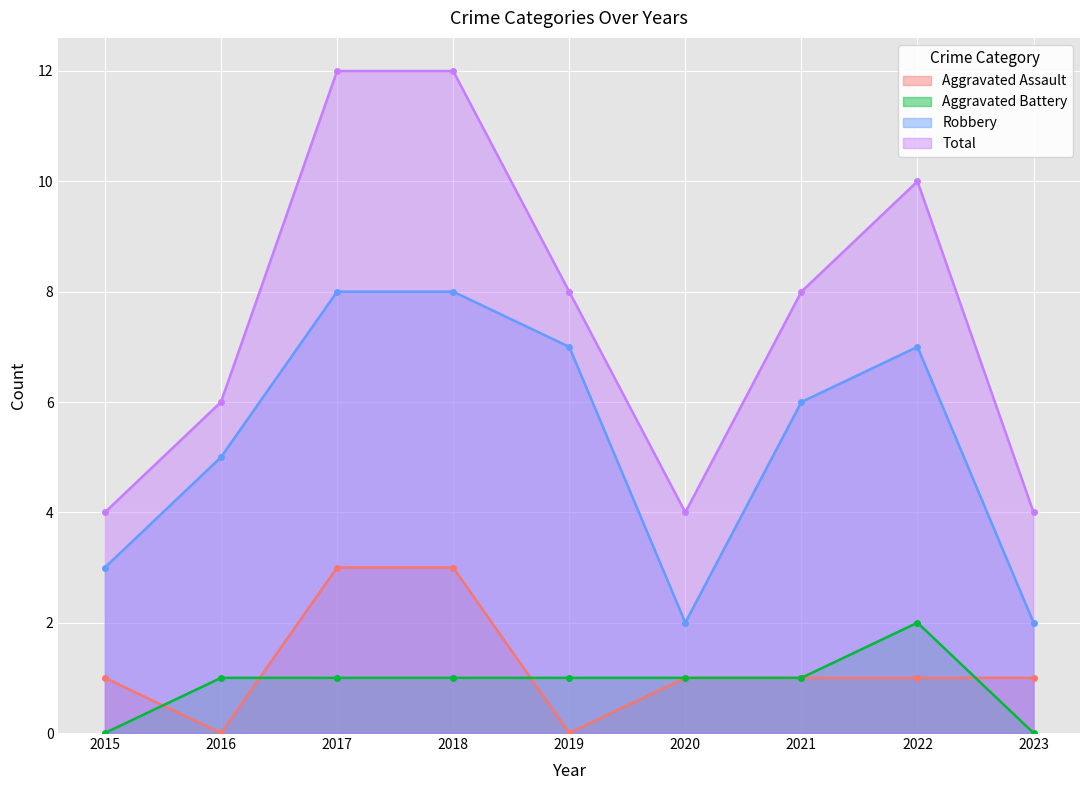

At which category is the sum across all series the highest?

2017